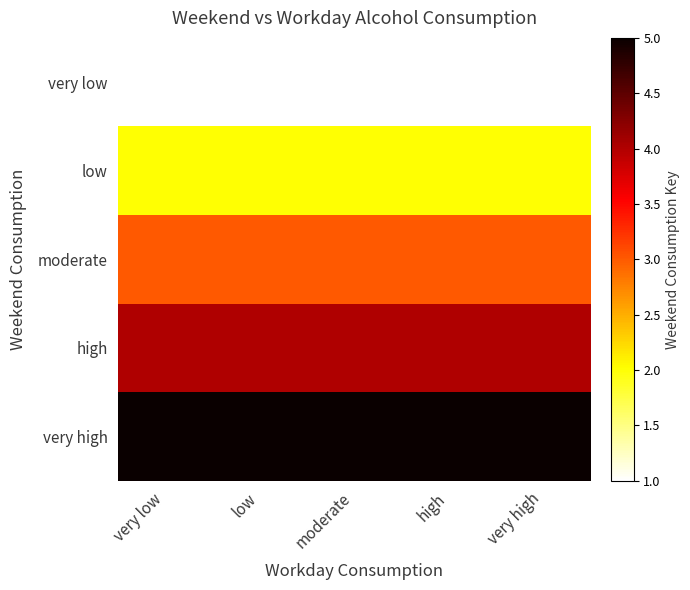

What is the spread (max minus min) of values at high?

4